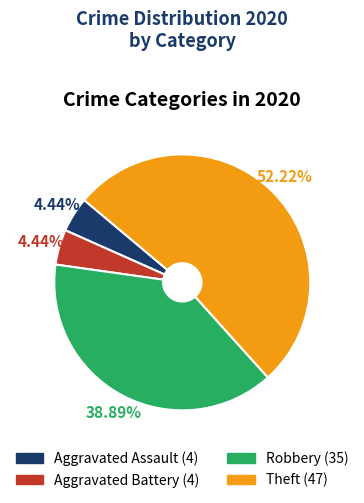

Count the number of slices in the pie.

4